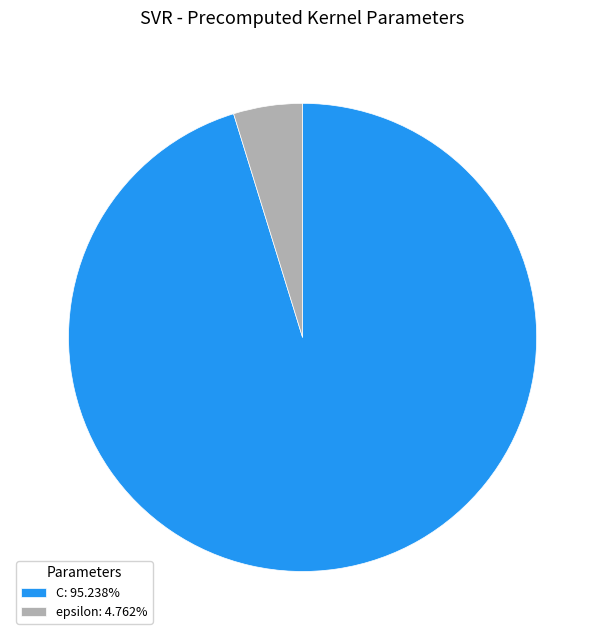

Which category has the biggest portion of the pie?

C